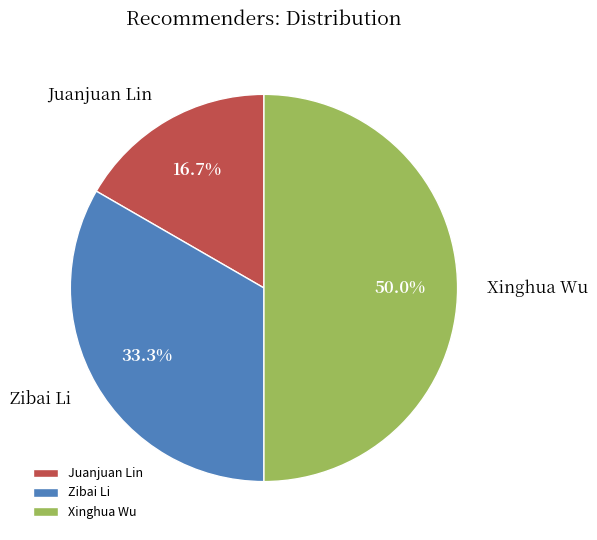

To the nearest percent, what portion does Xinghua Wu represent?

50%